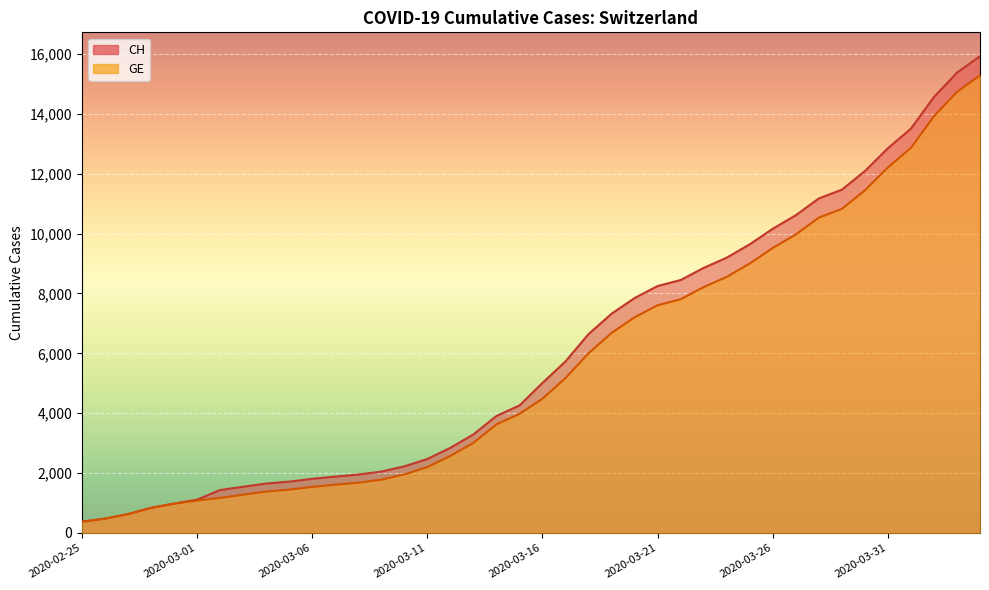

The value of CH at 2020-02-28 is 1274. True or false?

False